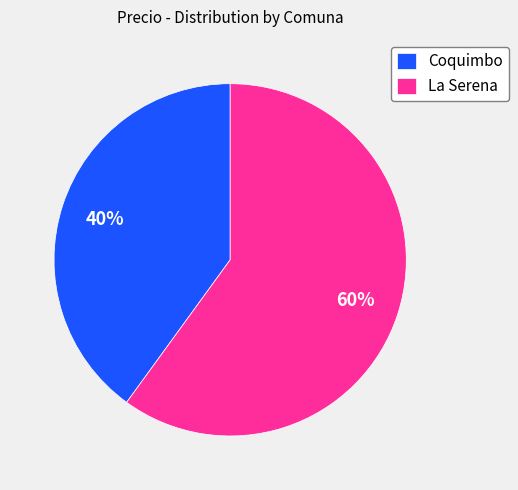

To the nearest percent, what portion does Coquimbo represent?

40%